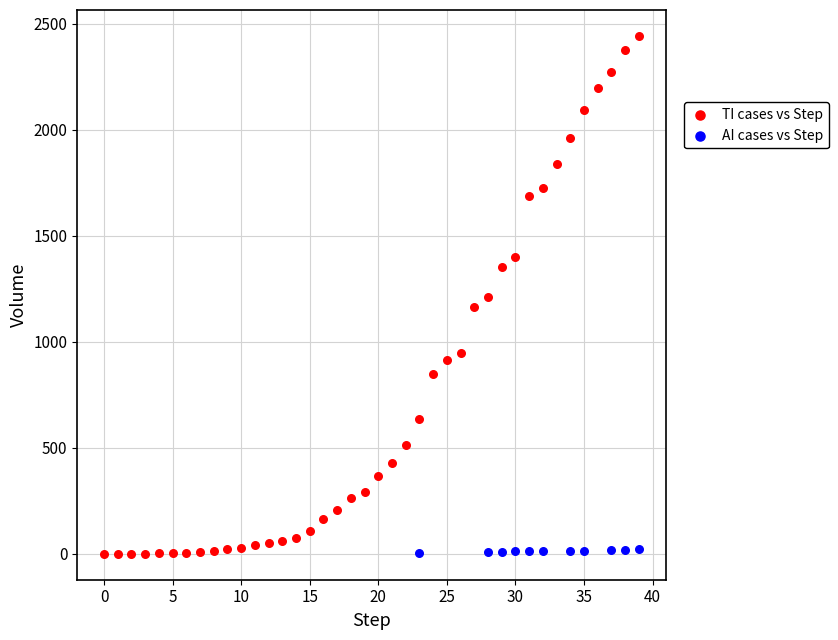

Which series contains the highest Y value?

TI cases vs Step